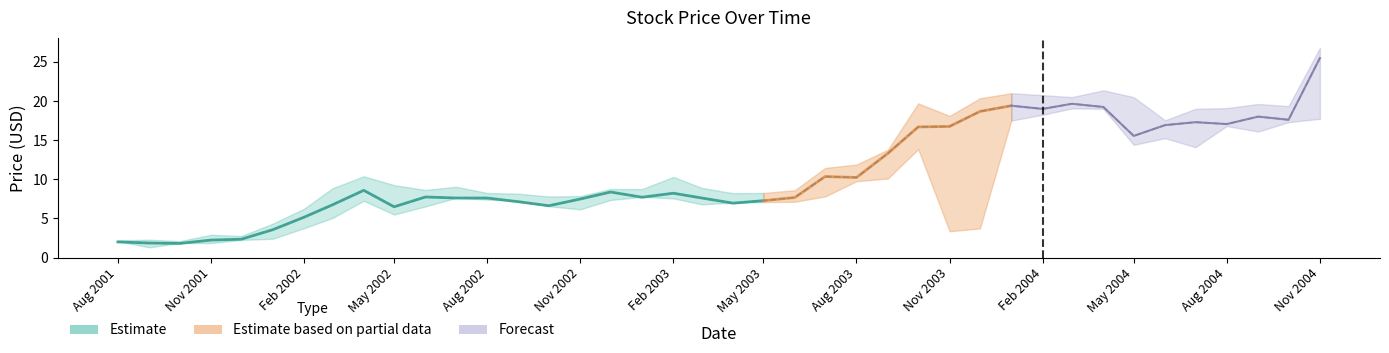

Where is the first local minimum for High?

2001-10